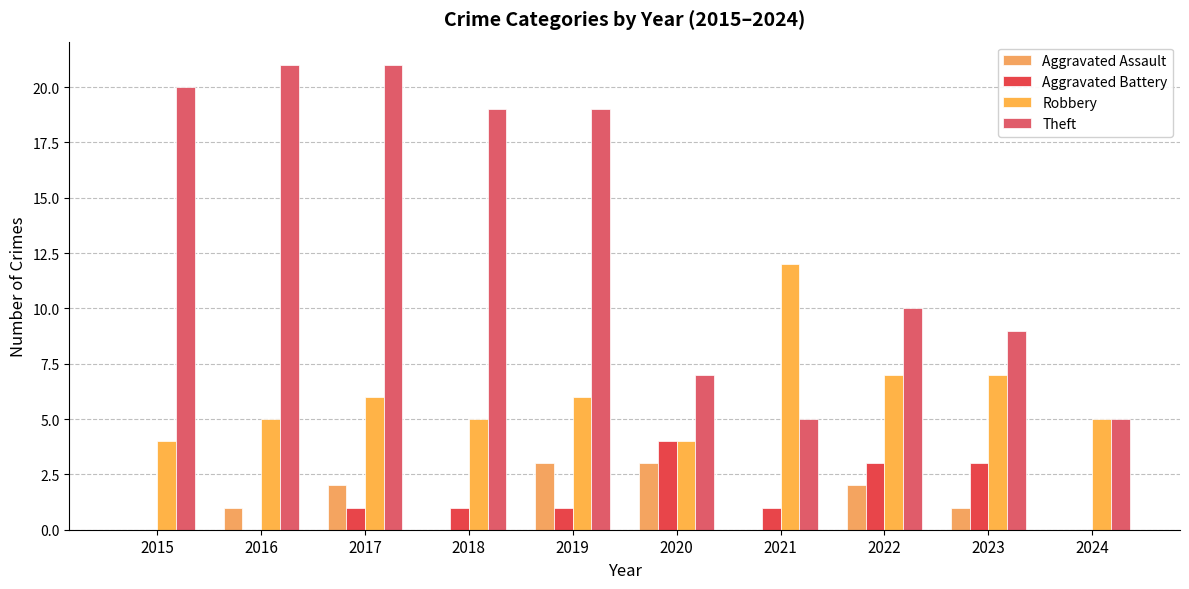

At which label does Aggravated Assault first exceed 1?

2017